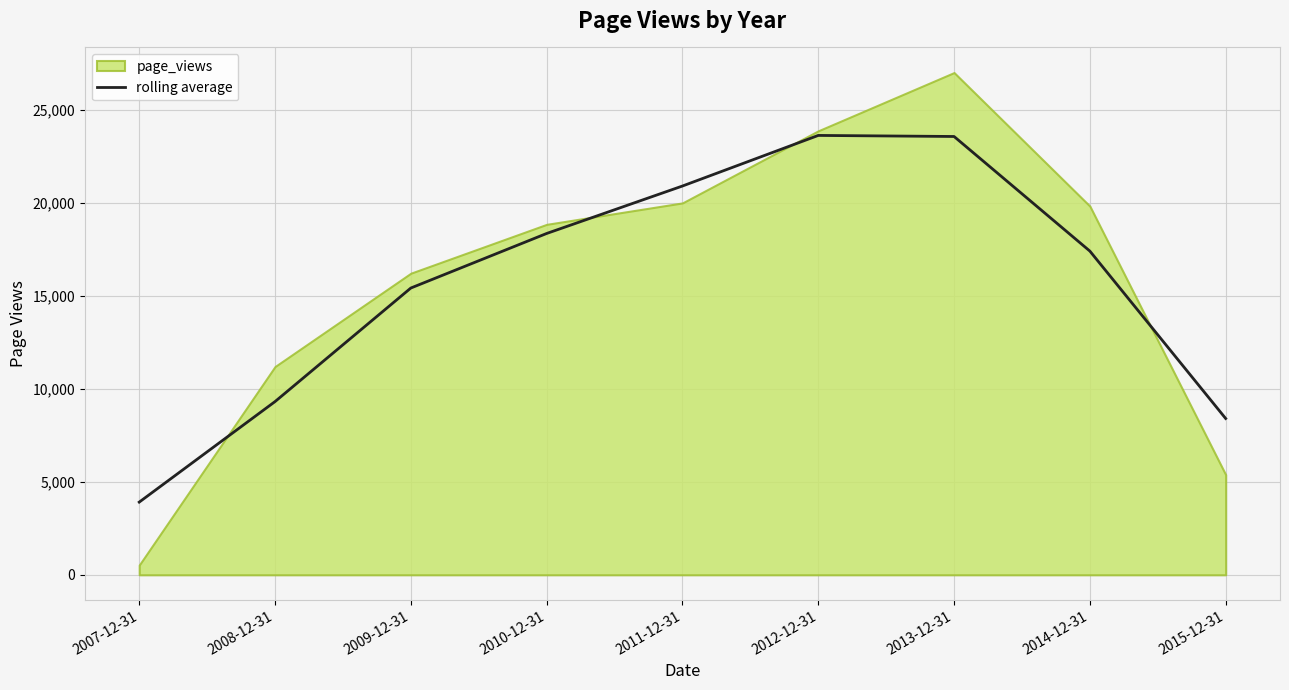

At which label is the value closest to 13770?

2009-12-31